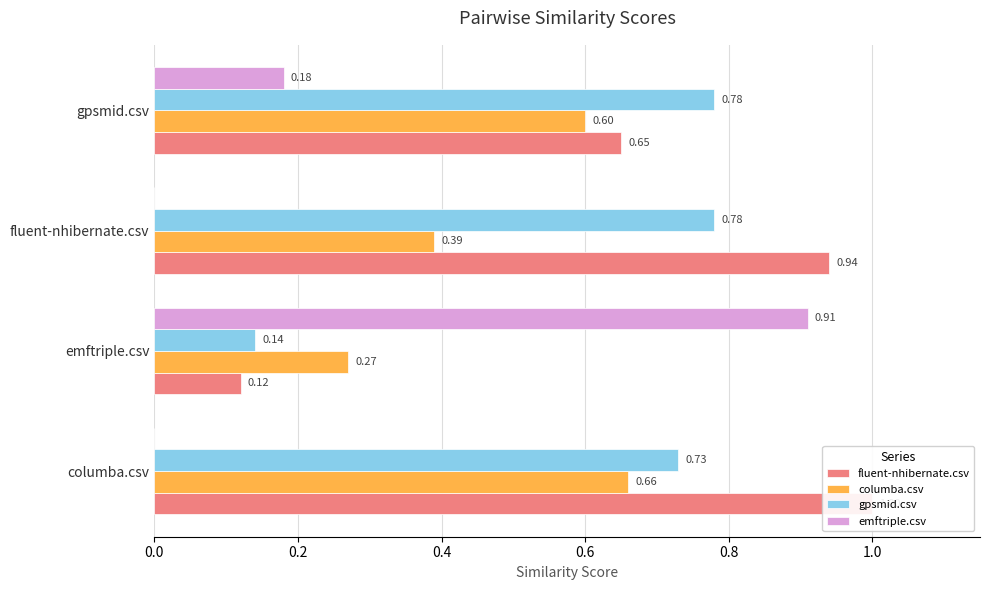

Reading left to right, list all the values displayed in this chart.

fluent-nhibernate.csv: 1.0	0.1	0.9	0.7
columba.csv: 0.7	0.3	0.4	0.6
gpsmid.csv: 0.7	0.1	0.8	0.8
emftriple.csv: 0.0	0.9	0.0	0.2